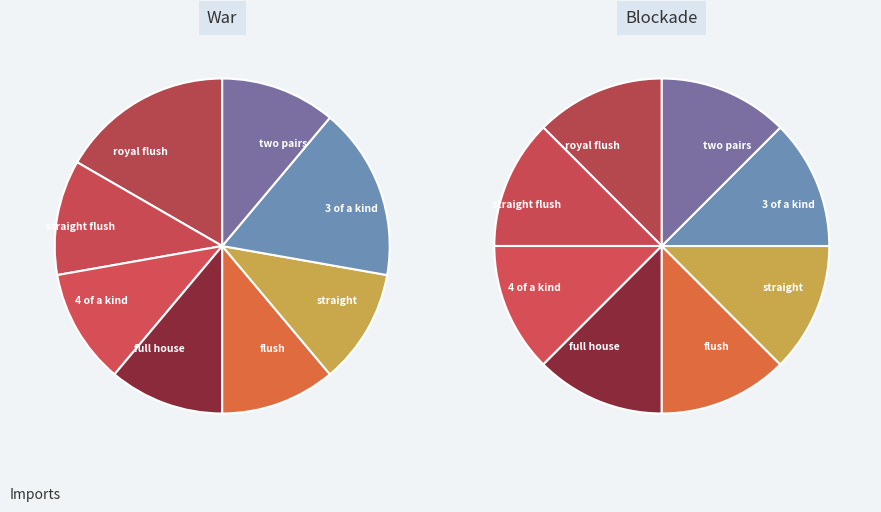

How many slices are in this pie chart?

8